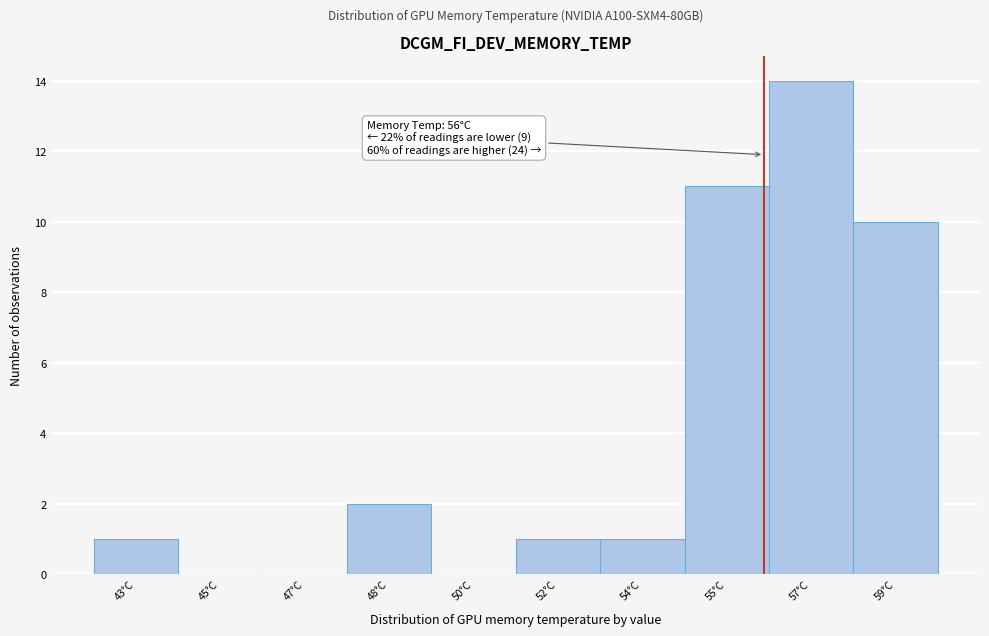

Reading right to left, transcribe all the data shown in this chart.

59°C=10	57°C=14	55°C=11	54°C=1	52°C=1	50°C=0	48°C=2	47°C=0	45°C=0	43°C=1